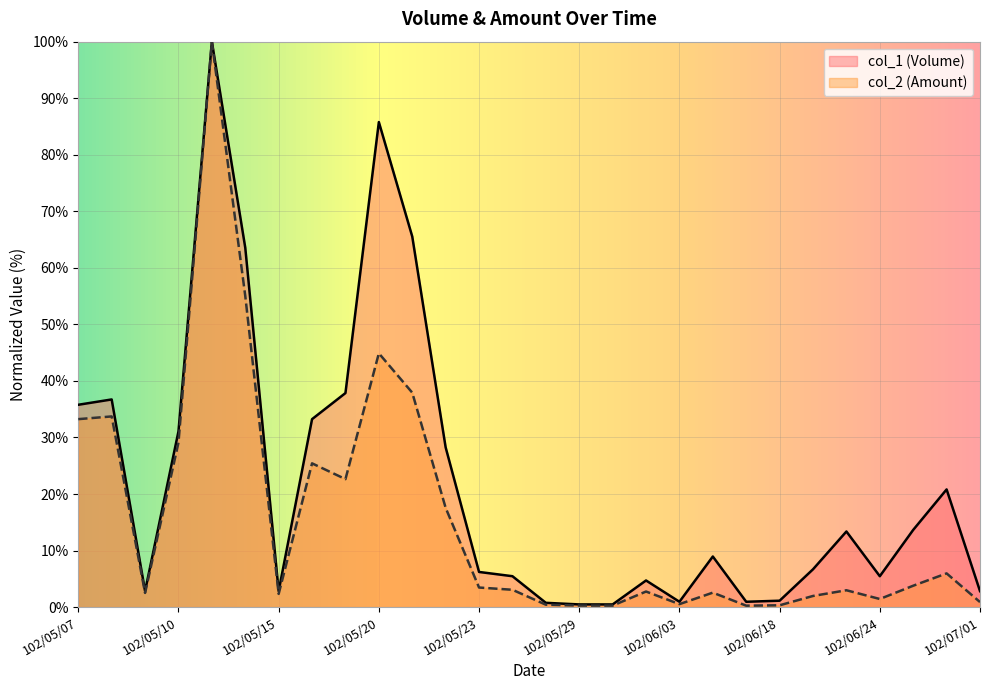

In col_1 (Volume), how many points are higher than both neighbors (excluding endpoints)?

7